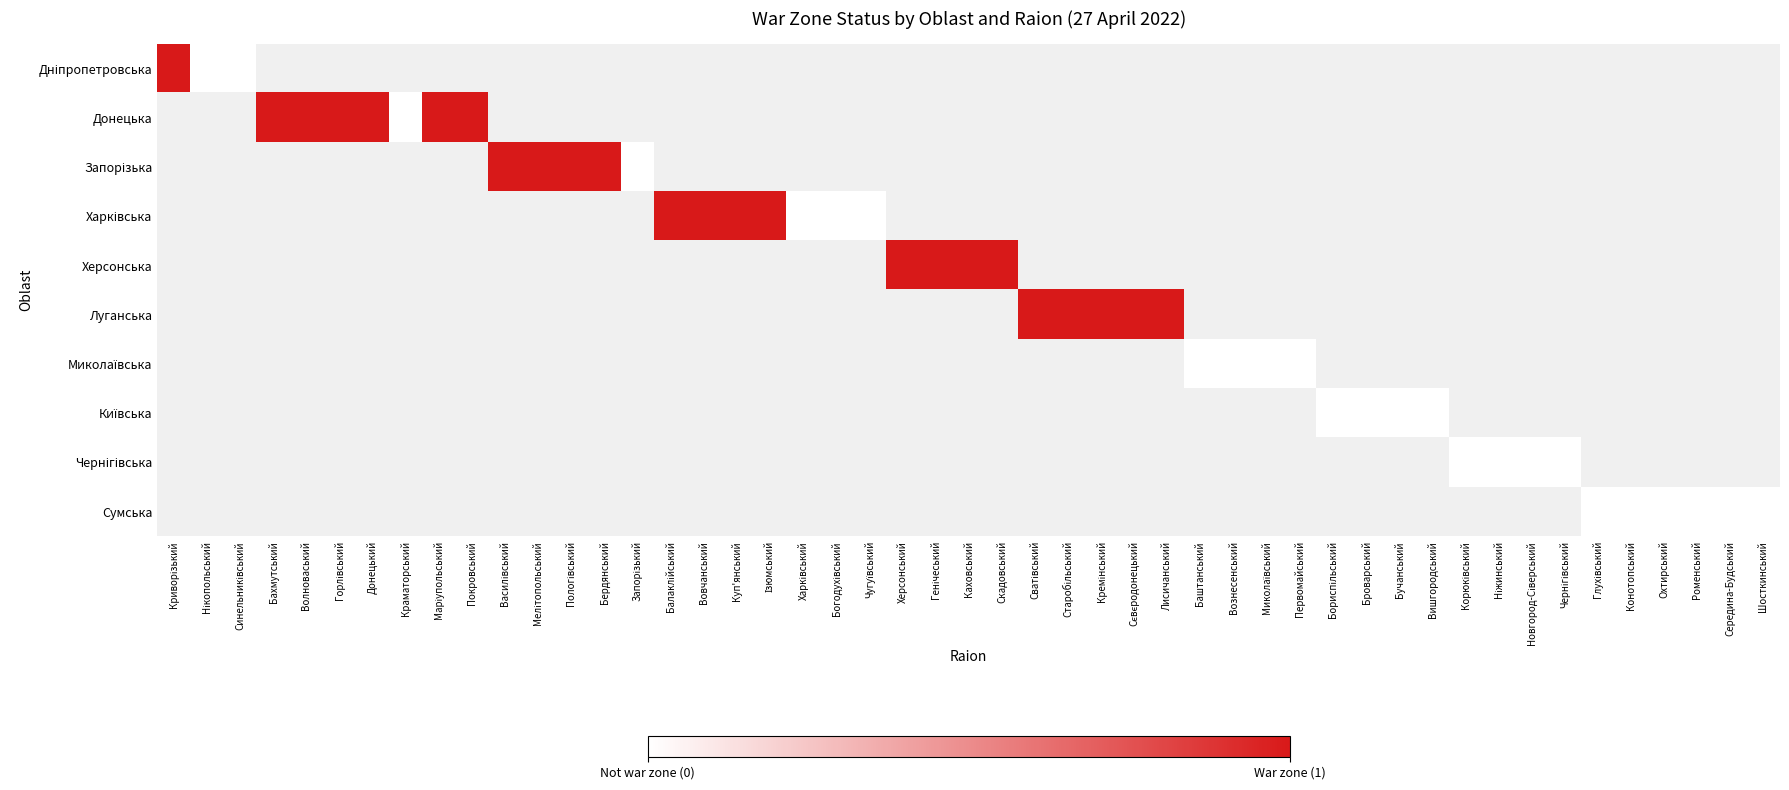

Between Нікопольський and Криворізький, which is larger?

Криворізький